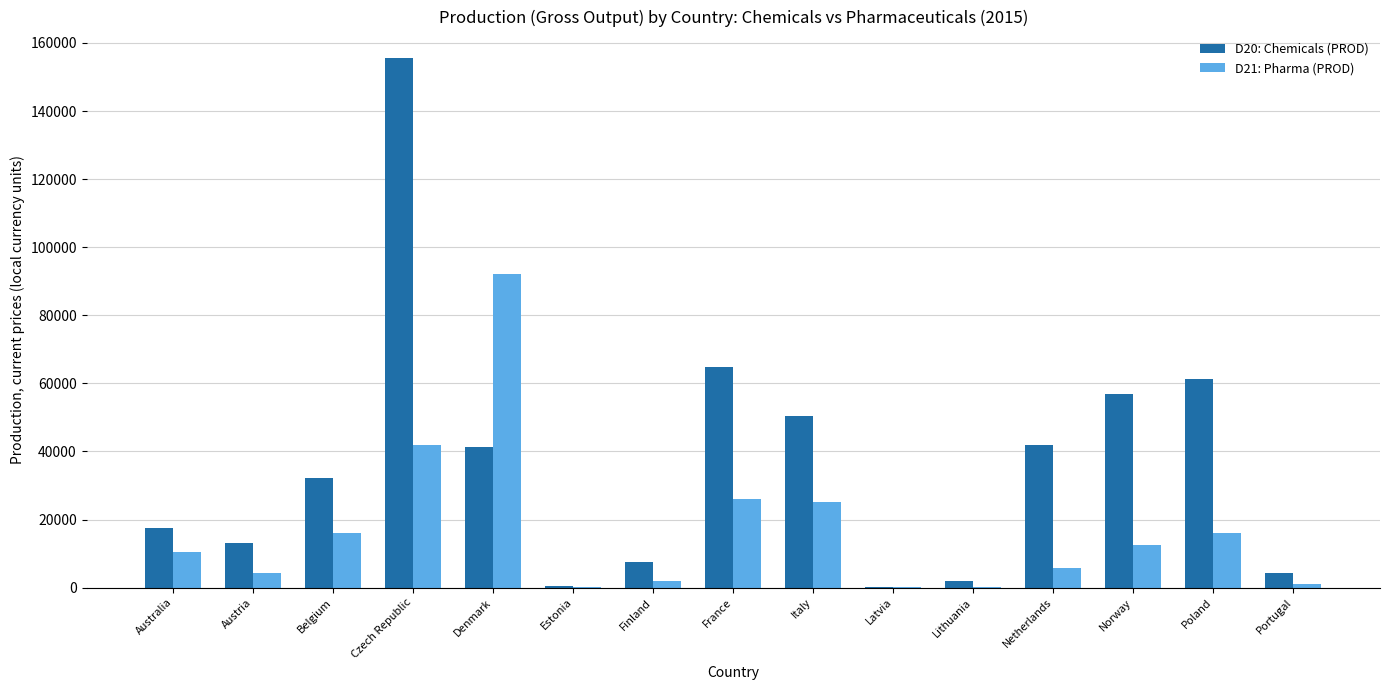

True or false: D20: Chemicals (PROD) has a value of 27556.5 at Netherlands.

False